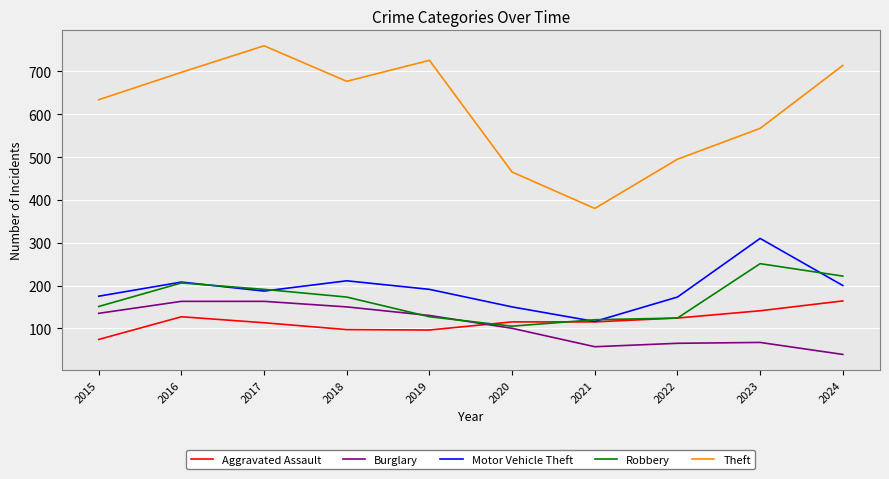

In Motor Vehicle Theft, how many points are lower than both neighbors (excluding endpoints)?

2